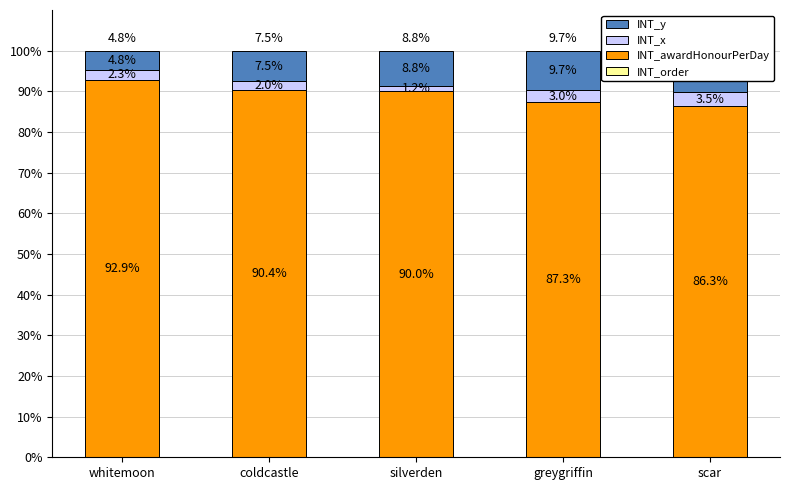

Which has a higher value, whitemoon or coldcastle?

coldcastle